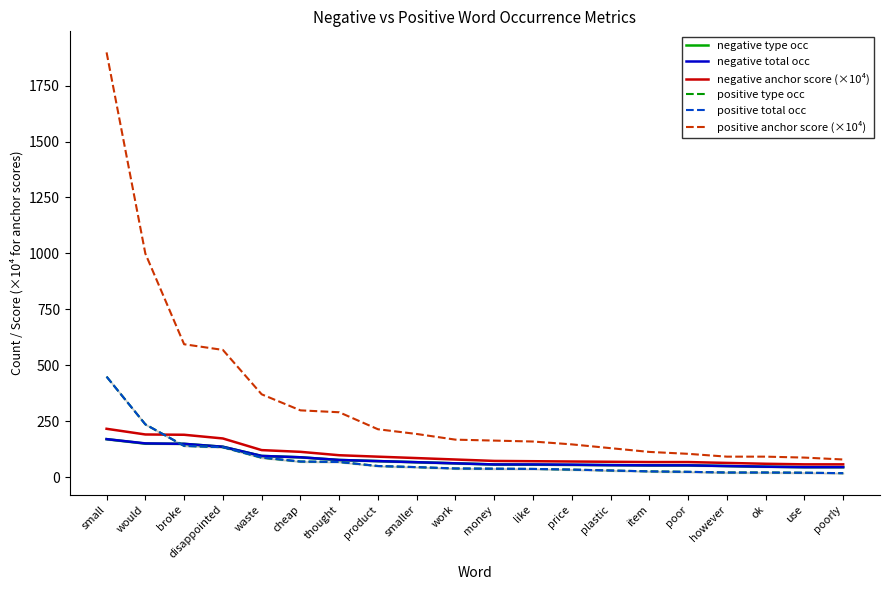

What is the value of the negative anchor score (×10⁴) point at the 19th from the left?

58.4